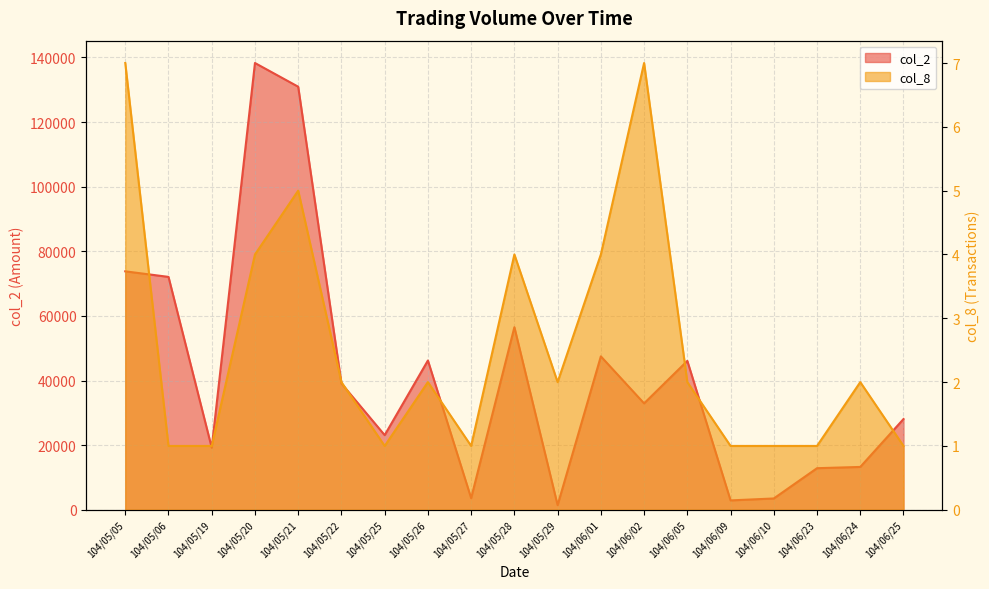

Reading left to right, list all the values displayed in this chart.

col_2: 73800	72080	19200	138280	130940	39100	23100	46200	3600	56500	1430	47480	32930	46080	2900	3500	12870	13260	28080
col_8: 7	1	1	4	5	2	1	2	1	4	2	4	7	2	1	1	1	2	1